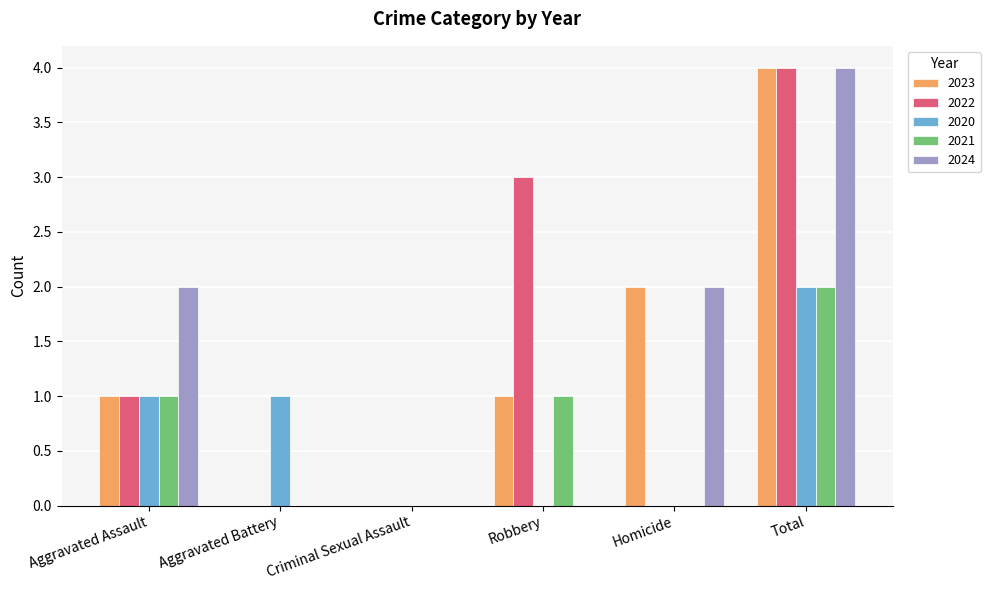

What is the total value across all series at Homicide?

4